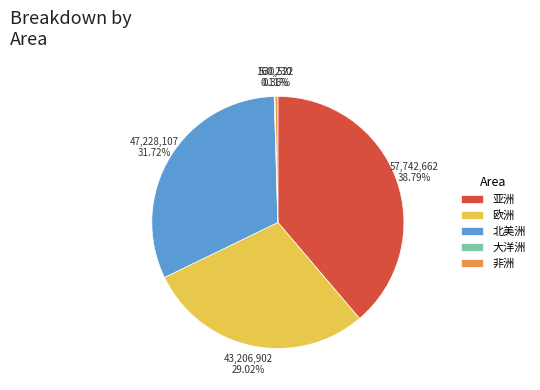

Is there any slice that represents more than half of the pie?

No